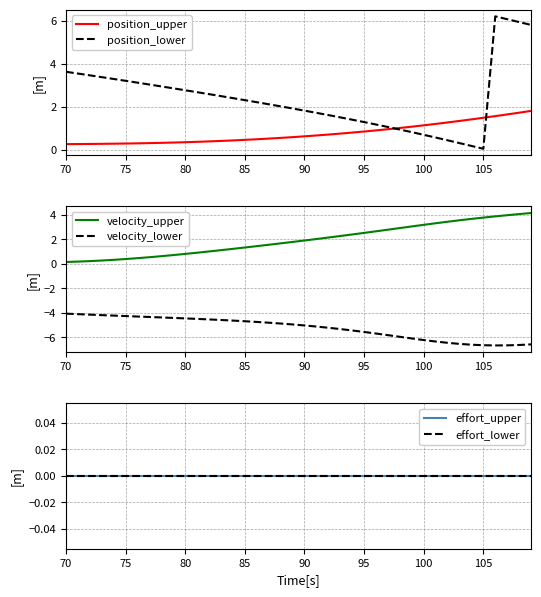

What is the maximum value for position_lower?

6.2